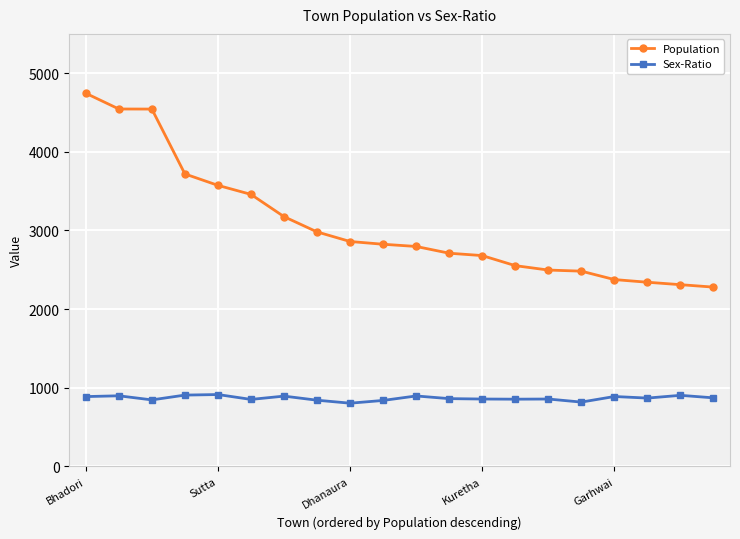

Rank the series by their maximum value, from highest to lowest.

Population, Sex-Ratio